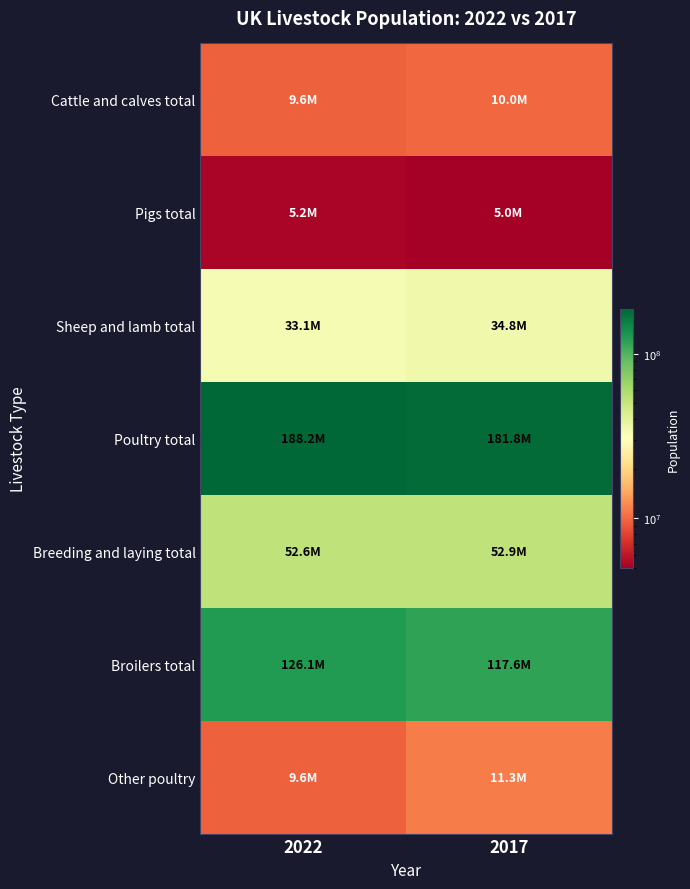

Which category has the lowest value across all series?

2017